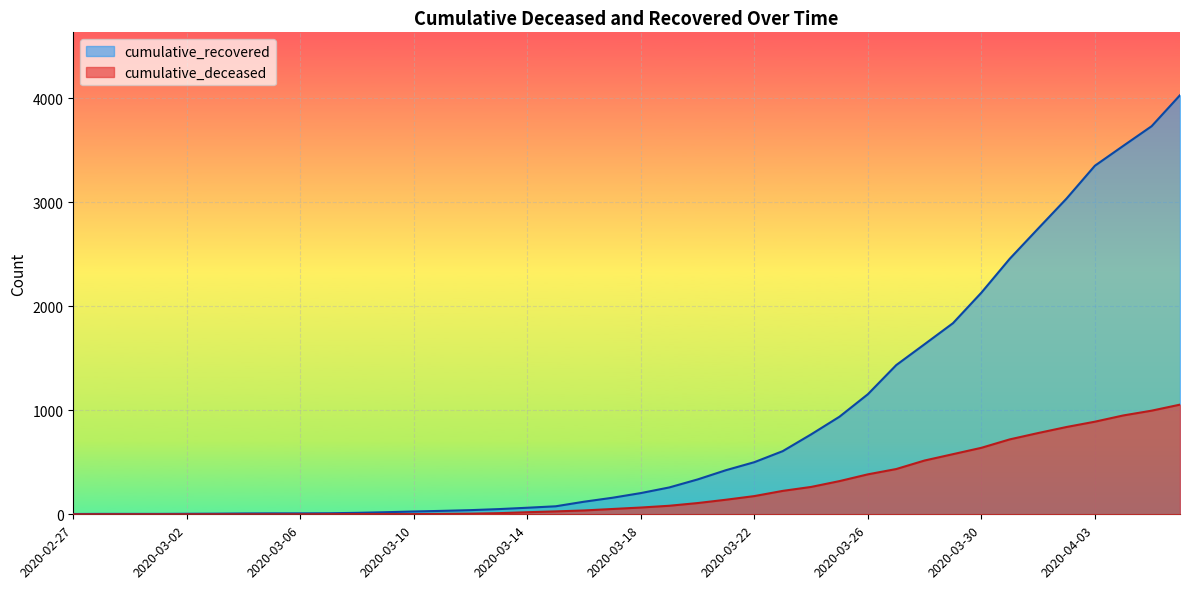

Between 2020-03-03 and 2020-03-31, which is larger?

2020-03-31